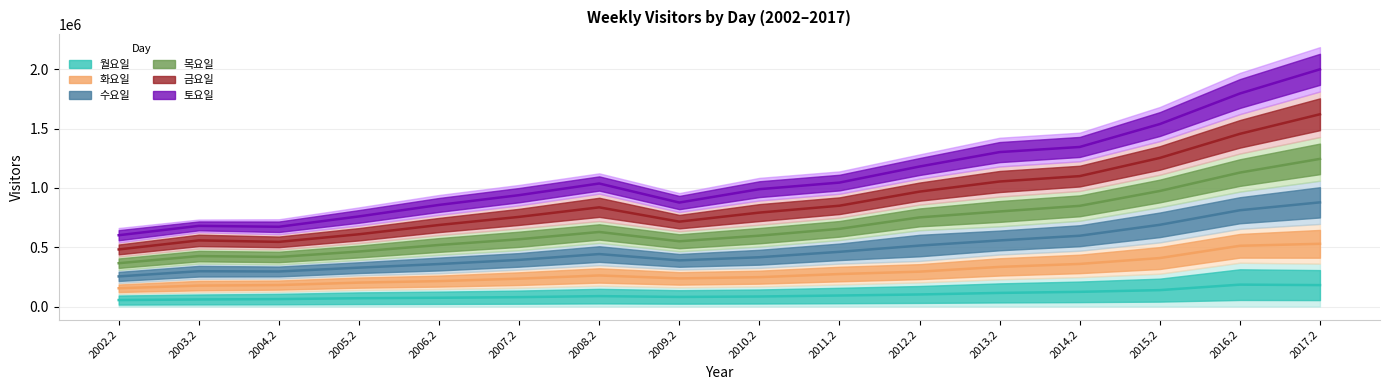

What is the highest value of the 목요일 series?

2001030.0